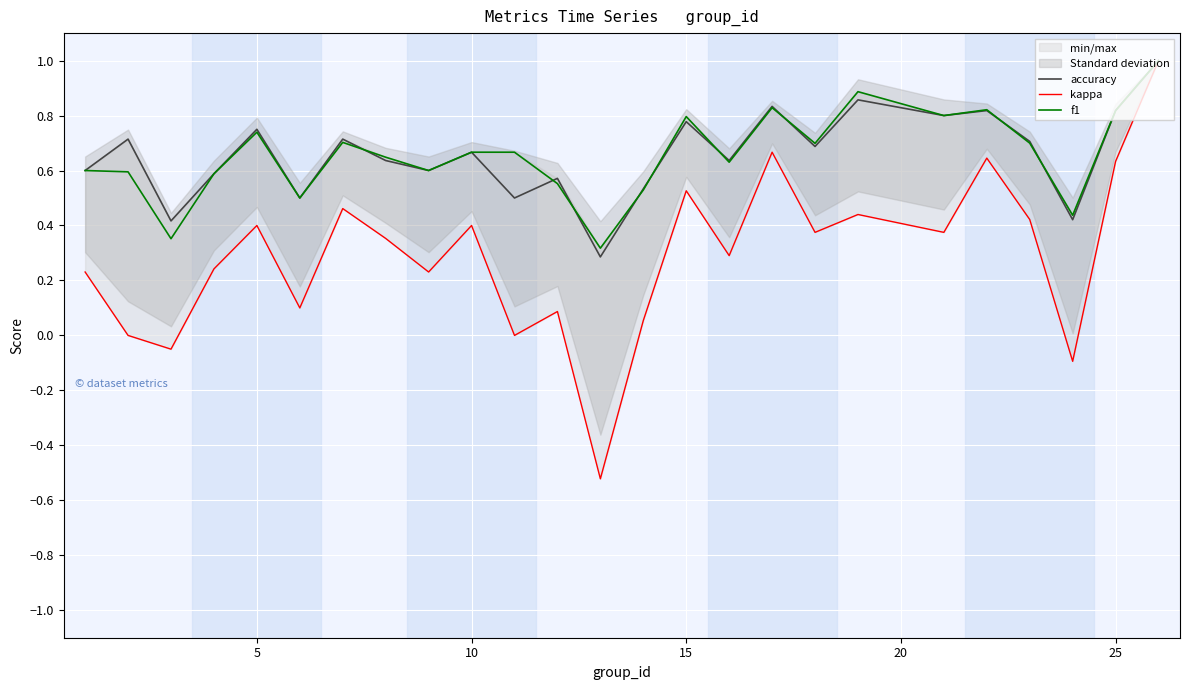

True or false: f1 has a value of 1.1 at 5.

False